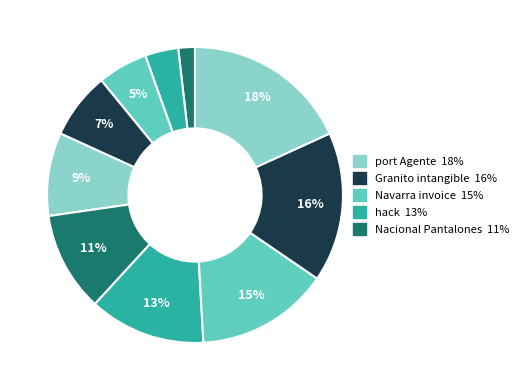

How many slices are in this pie chart?

10